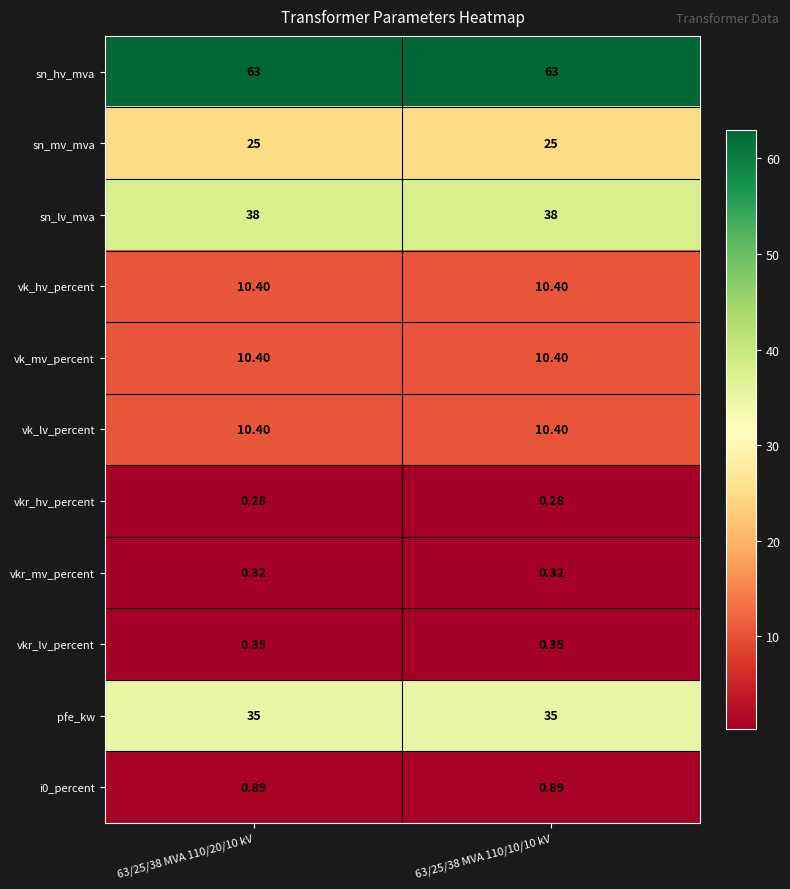

List the series in order of their peak value, lowest first.

vkr_hv_percent, vkr_mv_percent, vkr_lv_percent, i0_percent, vk_hv_percent, vk_mv_percent, vk_lv_percent, sn_mv_mva, pfe_kw, sn_lv_mva, sn_hv_mva